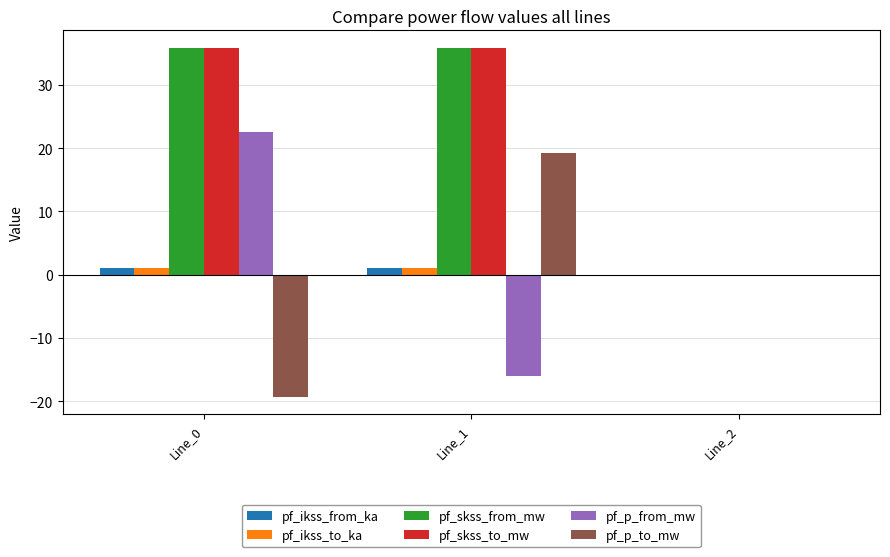

Reading right to left, list all the values displayed in this chart.

pf_ikss_from_ka: 0.0	1.0	1.0
pf_ikss_to_ka: 0.0	1.0	1.0
pf_skss_from_mw: 0.0	35.9	35.9
pf_skss_to_mw: 0.0	35.9	35.9
pf_p_from_mw: 0.0	-16.1	22.5
pf_p_to_mw: 0.0	19.3	-19.3